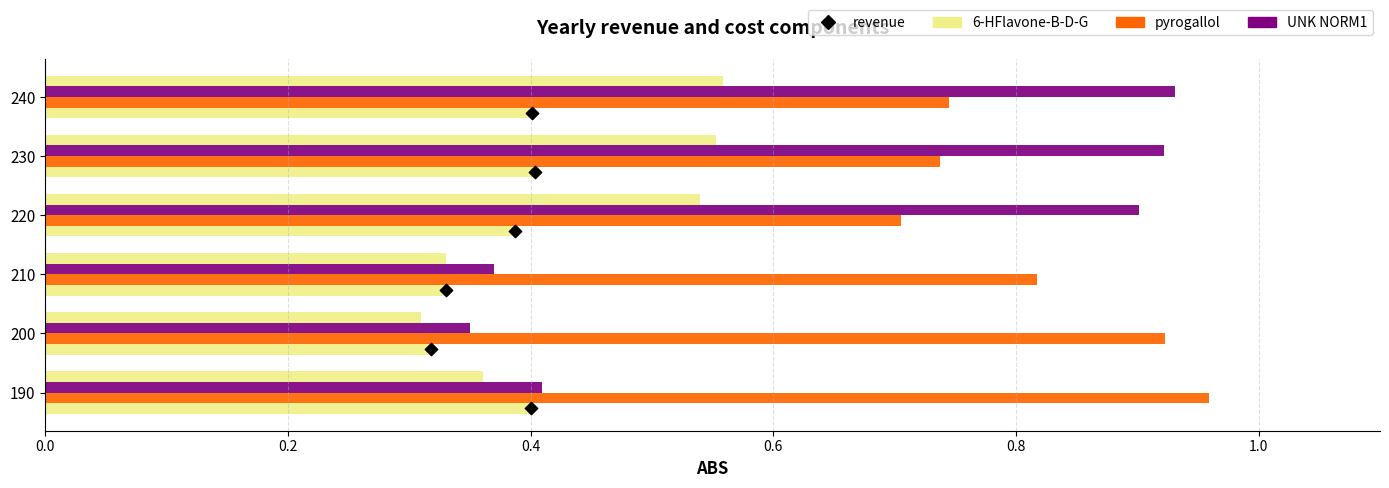

At how many categories does at least one series exceed 0?

6